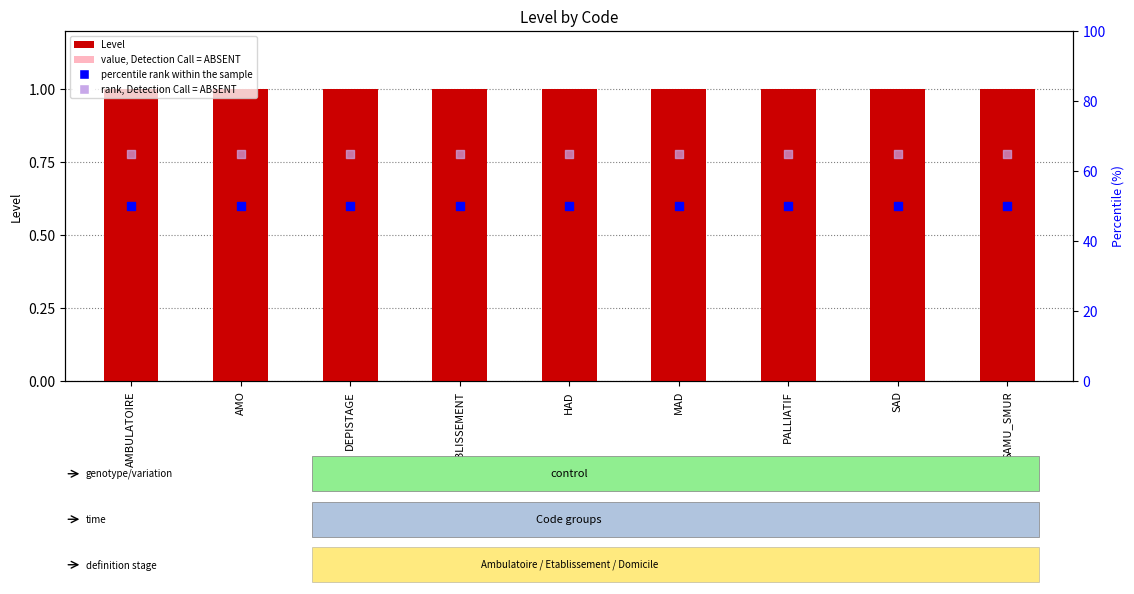

What is the total value across all series at MAD?

116.5